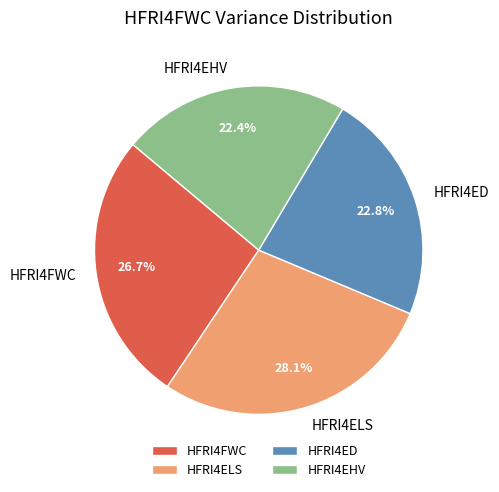

Is there a majority slice in this chart?

No